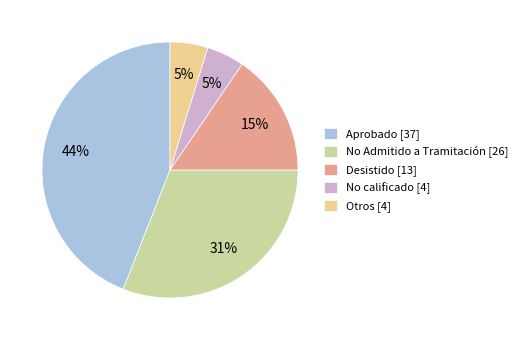

Between Otros [4] and Desistido [13], which is larger?

Desistido [13]